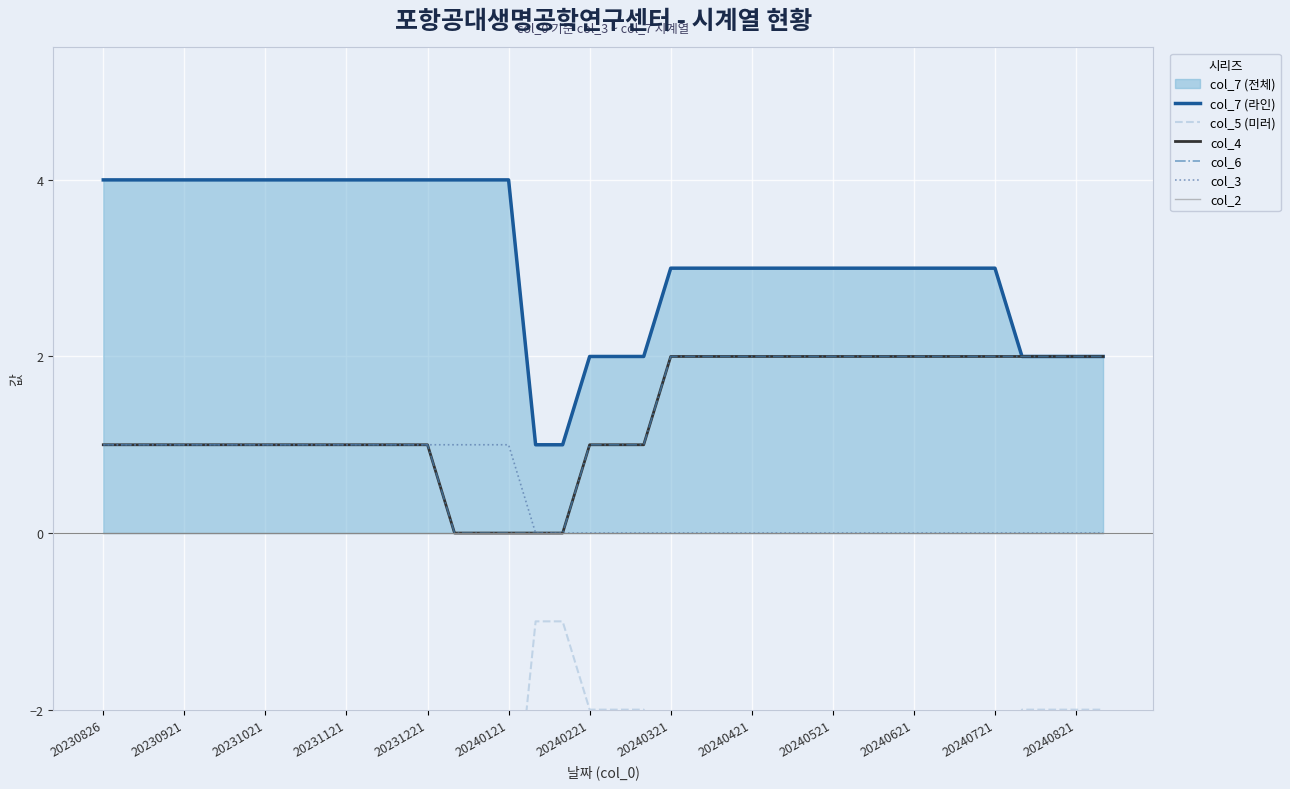

Which category has the highest value across all series?

20230826